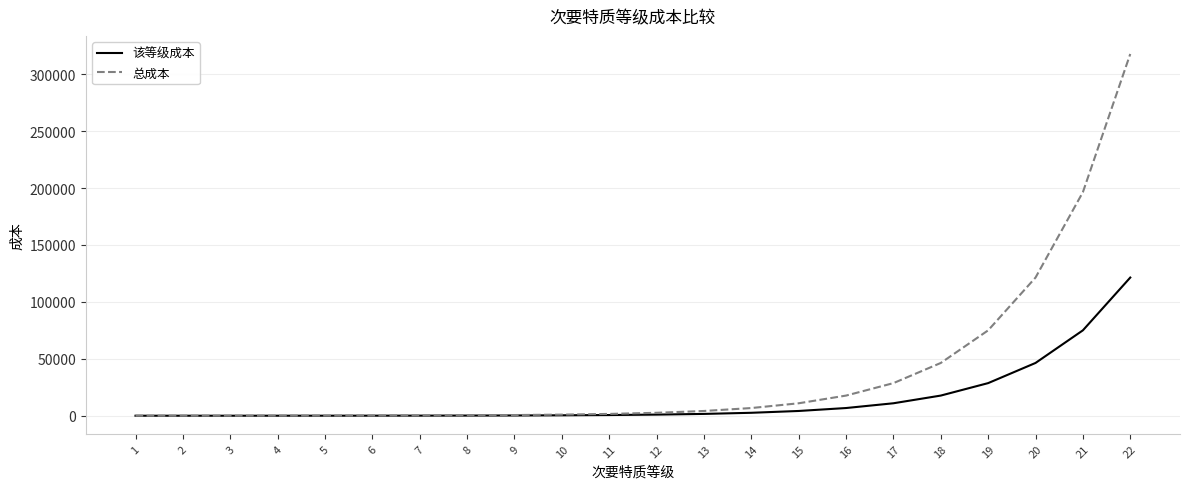

What is the difference between the maximum and second lowest values in the 该等级成本 series?

121385